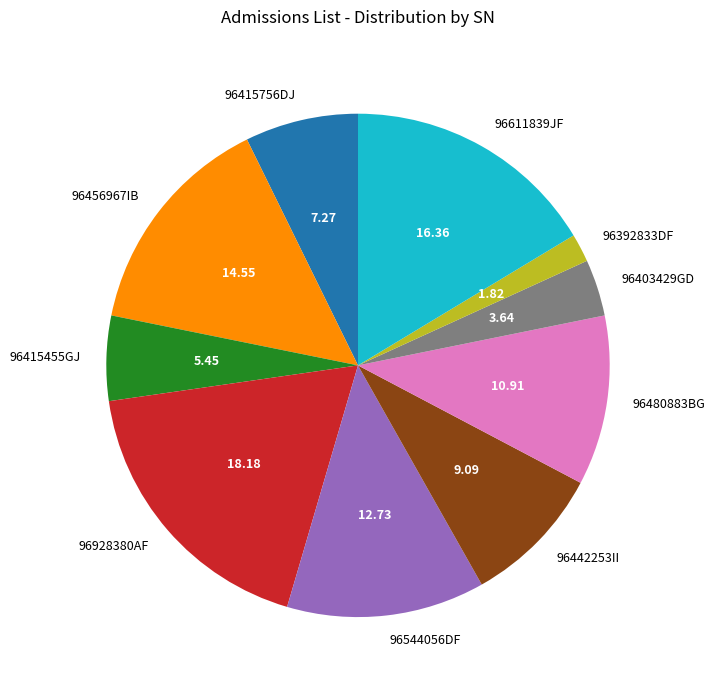

Rank the categories by value from highest to lowest.

96928380AF, 96611839JF, 96456967IB, 96544056DF, 96480883BG, 96442253II, 96415756DJ, 96415455GJ, 96403429GD, 96392833DF